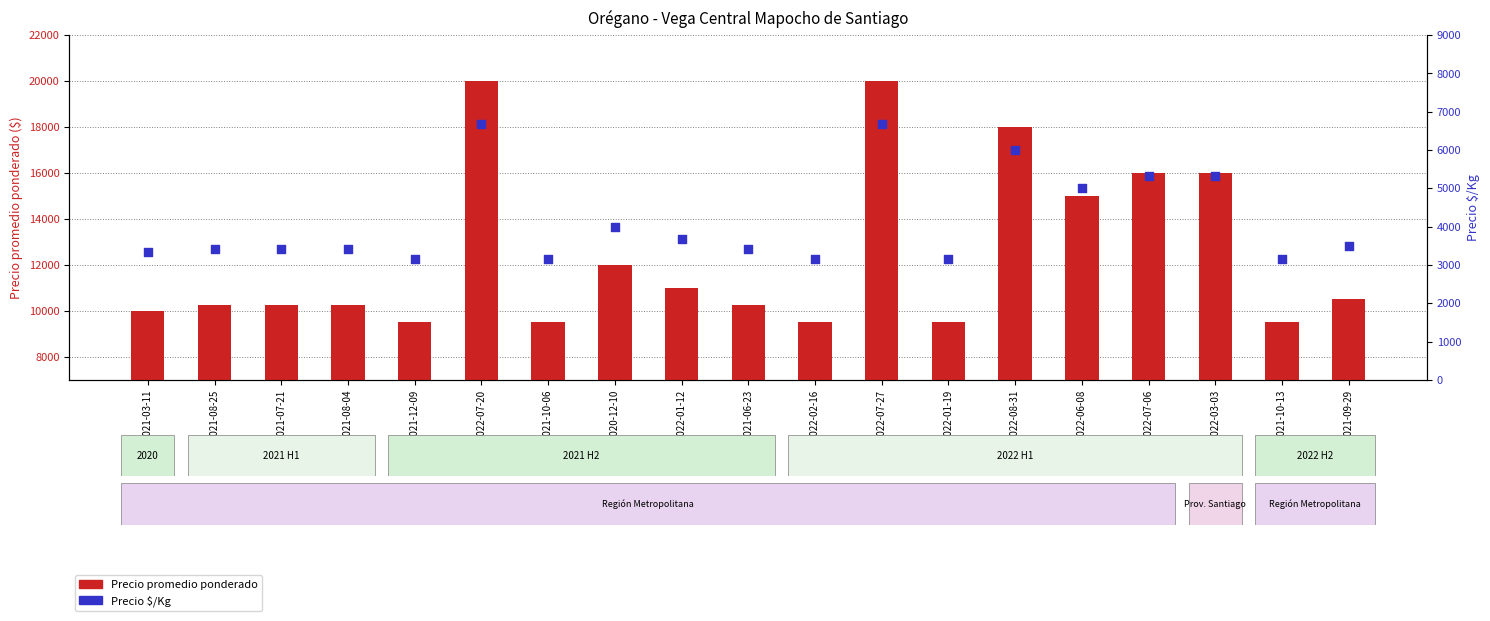

Is the value of Precio promedio ponderado at 2021-06-23 greater than the value of Precio $/Kg at 2021-12-09?

Yes